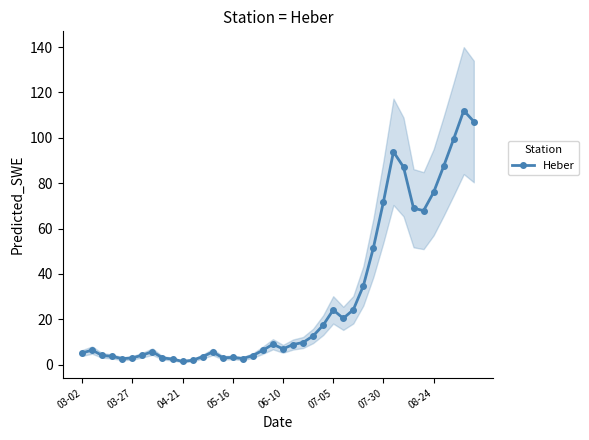

What is the average value?

29.1